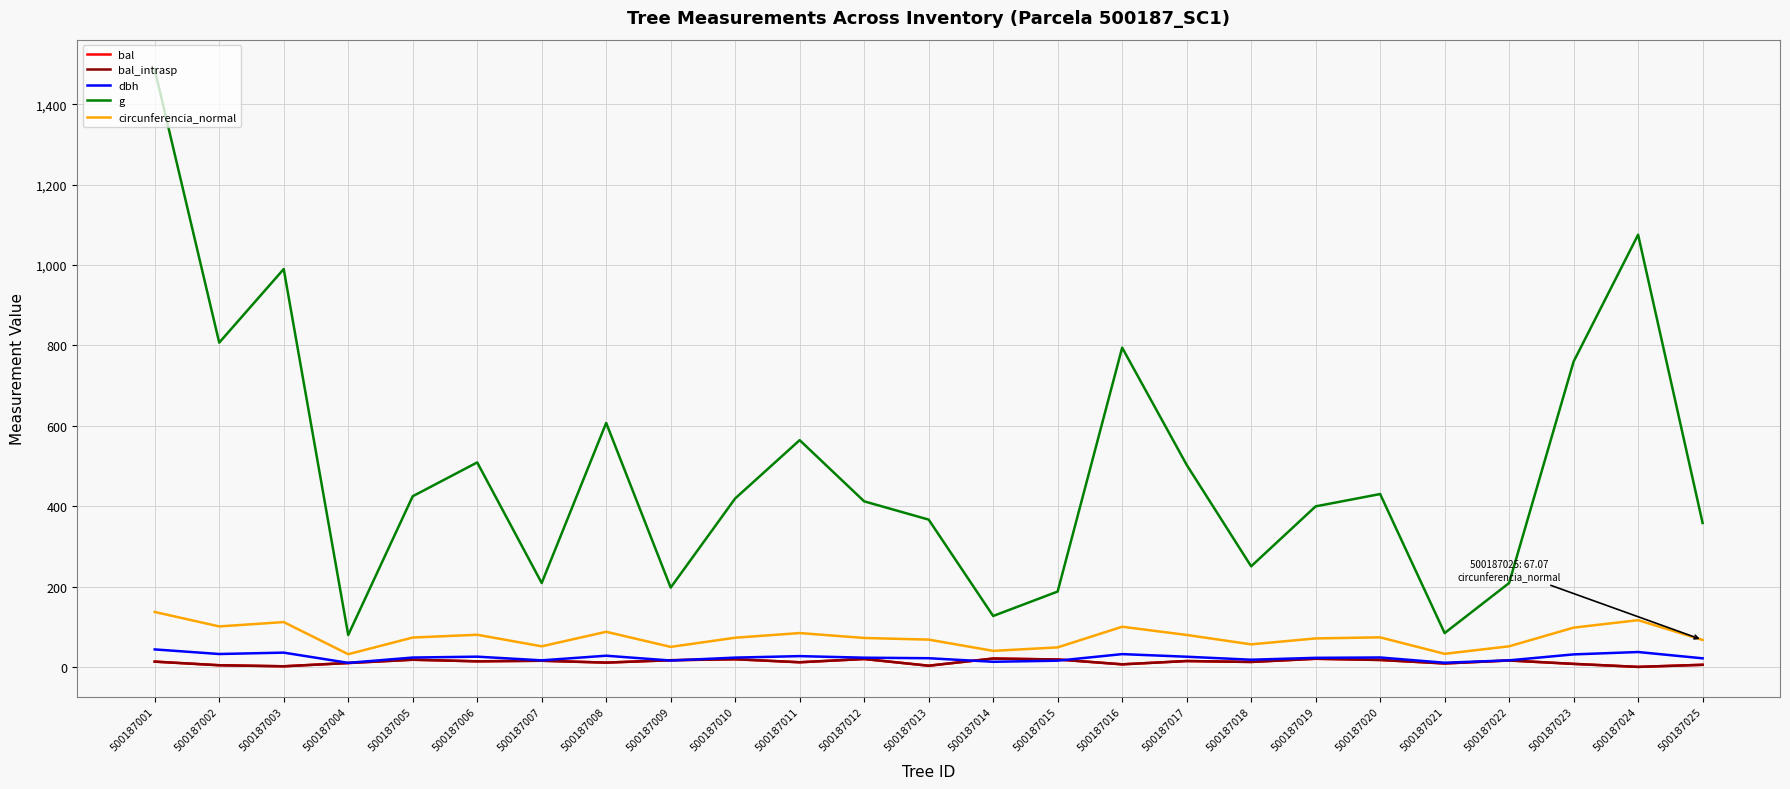

Where is the first local minimum for bal?

500187003